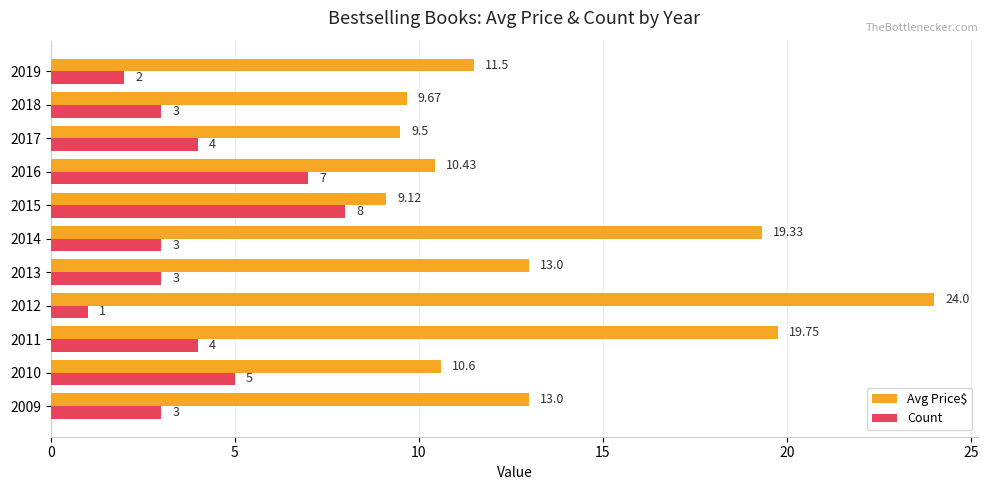

Rank the series at 2010 from lowest to highest value.

Count, Avg Price$